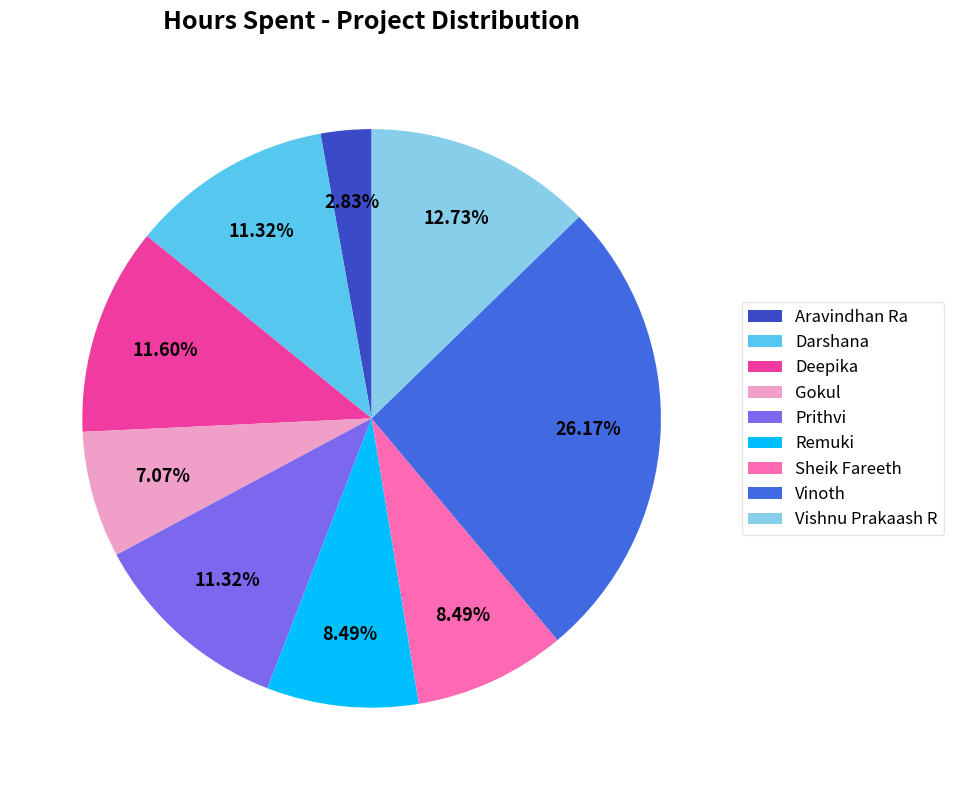

To the nearest percent, what portion does Vinoth represent?

26%